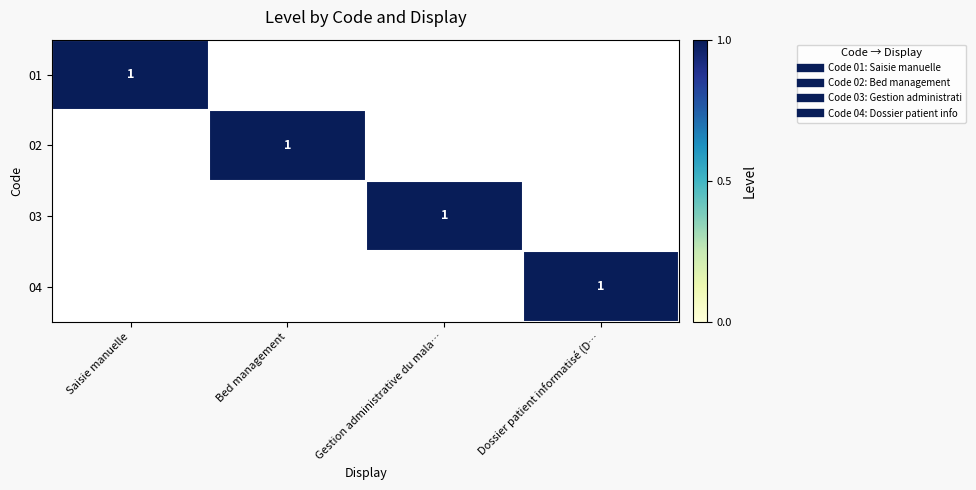

True or false: 02 has a value of 0 at Dossier patient informatisé (D….

False